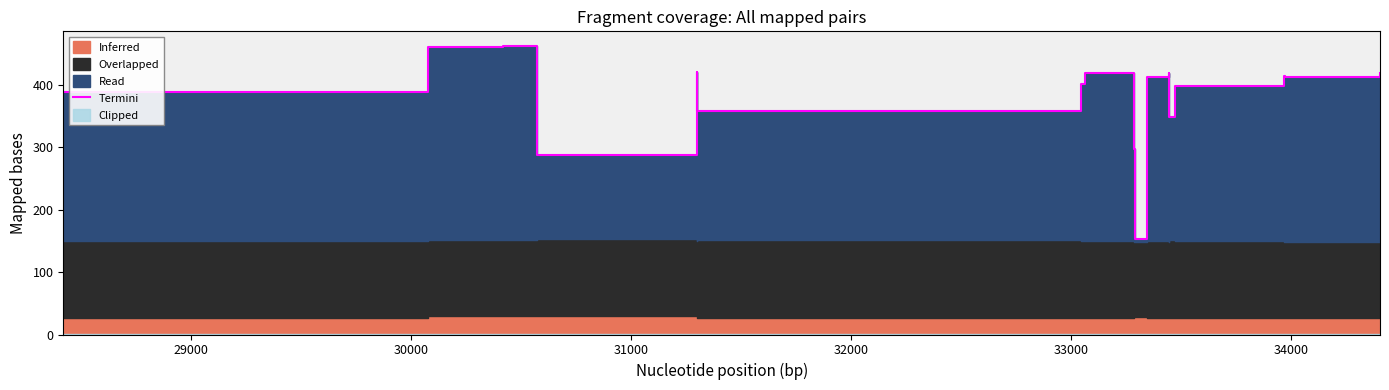

The value at 11 is 614.8. True or false?

False